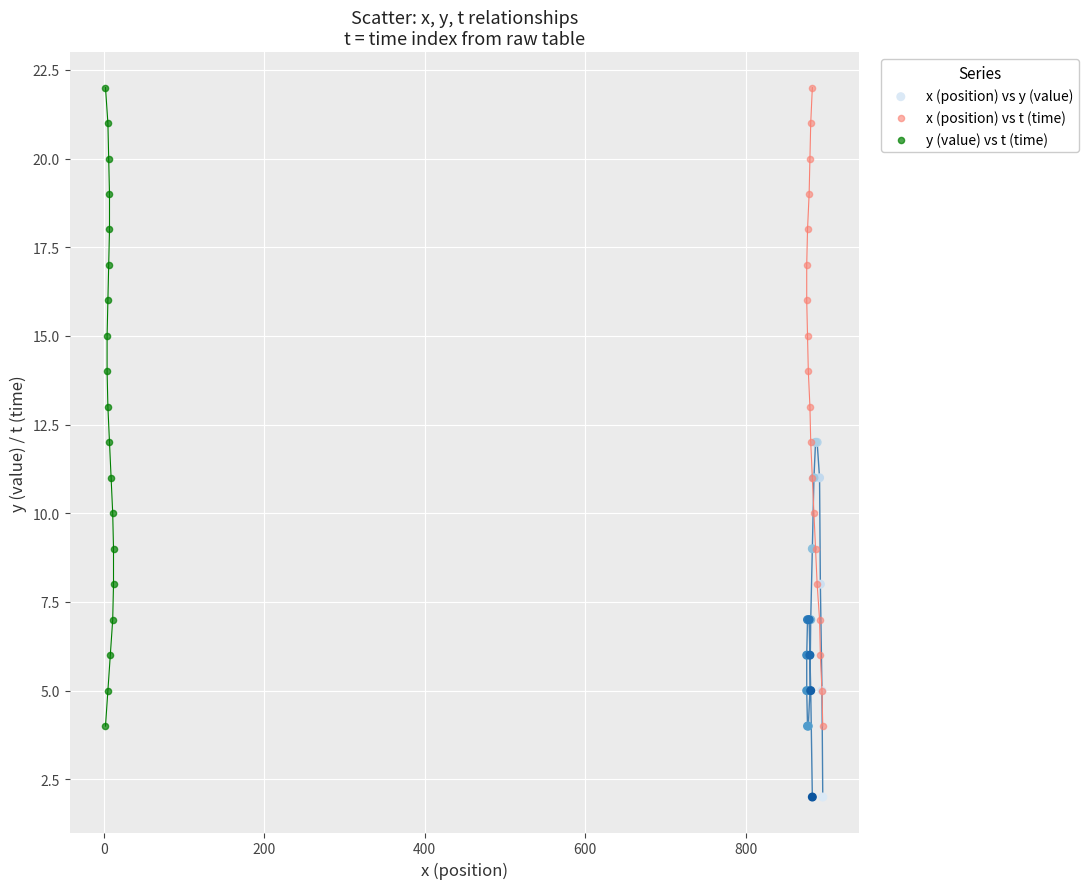

Which series reaches the minimum Y coordinate?

x (position) vs y (value)